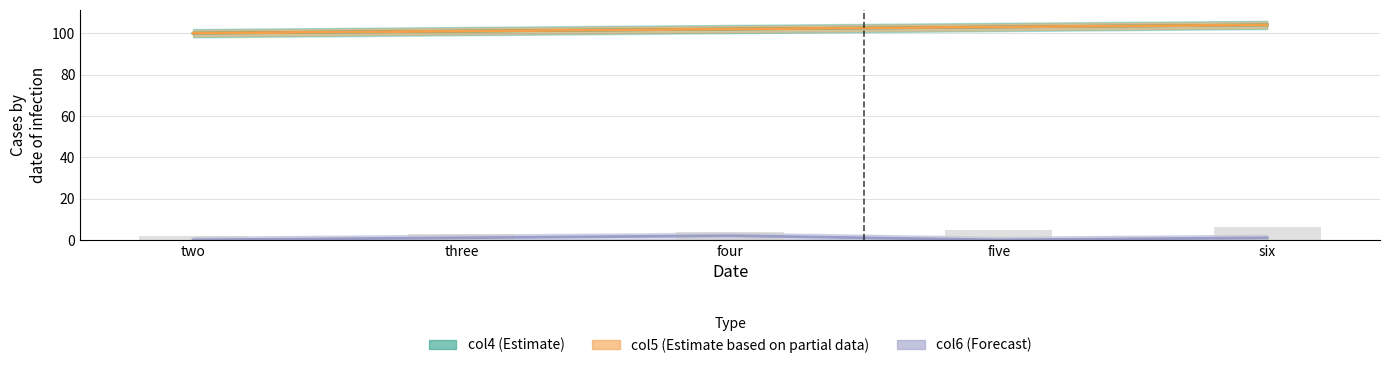

The value of col6 at three is 2. True or false?

False